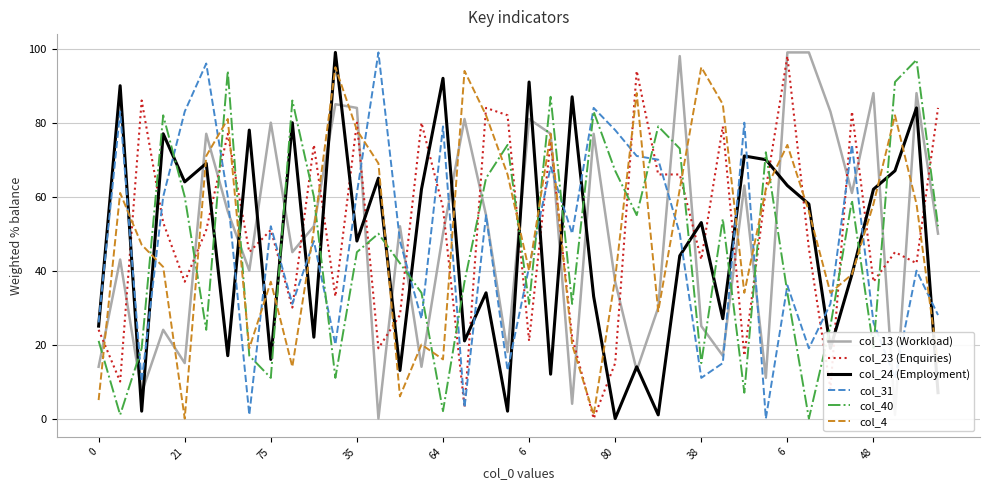

Count the number of data series in this chart.

6